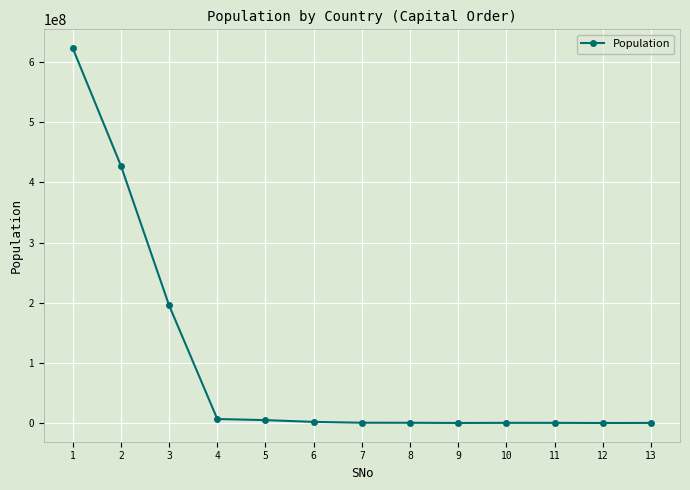

Between 13 and 1, which is larger?

1